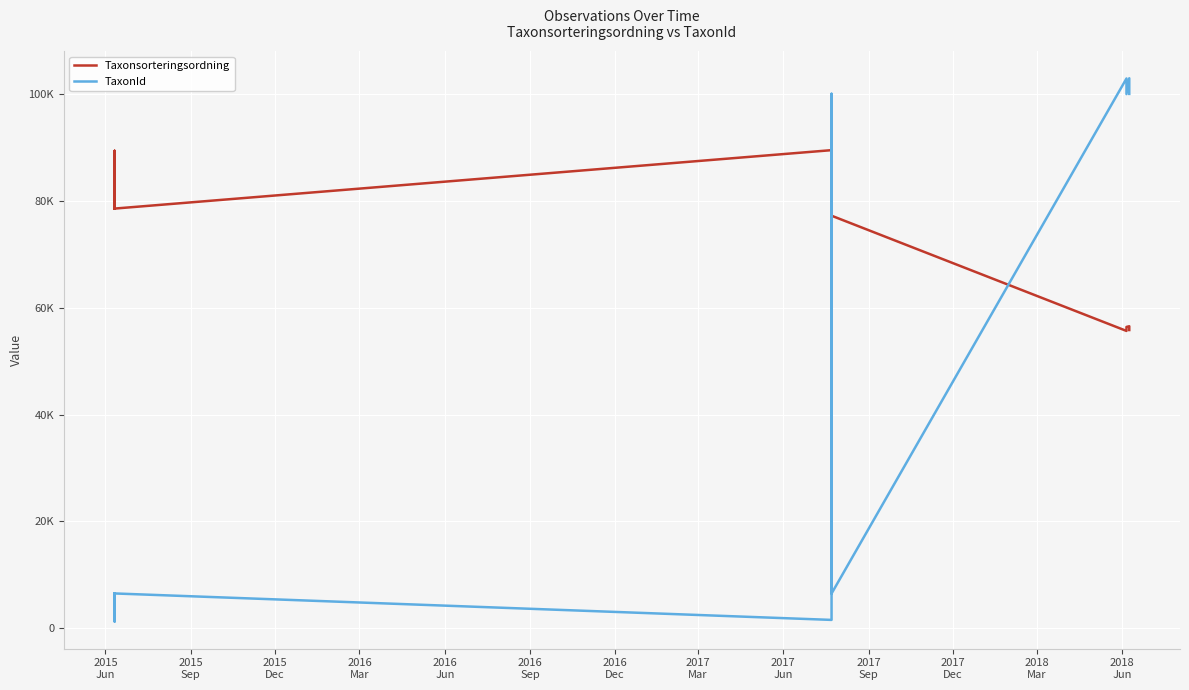

How many data points in TaxonId are less than 6462?

7